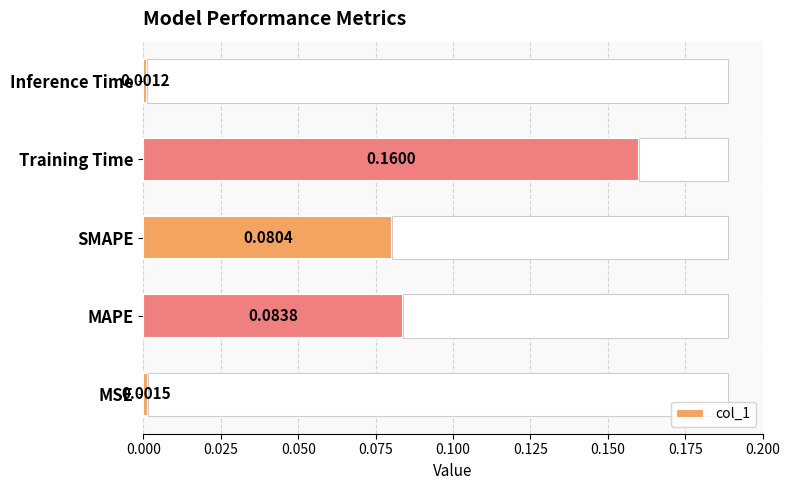

At which label does col_1 reach its minimum?

Inference Time